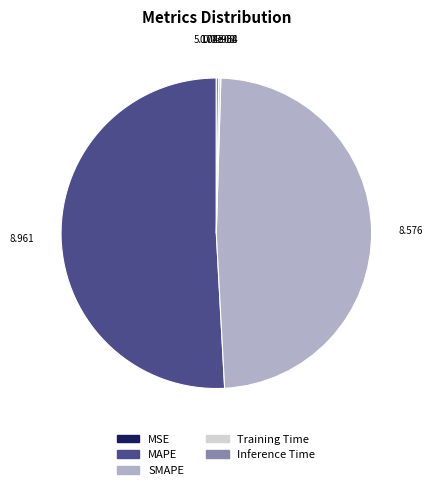

Which category has the biggest portion of the pie?

MAPE